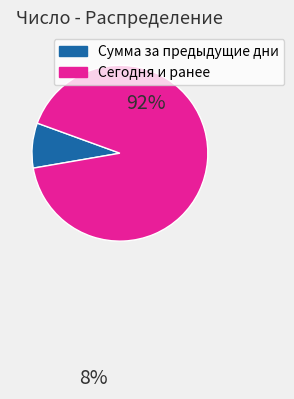

Which has a higher value, Сумма за предыдущие дни or Сегодня и ранее?

Сегодня и ранее